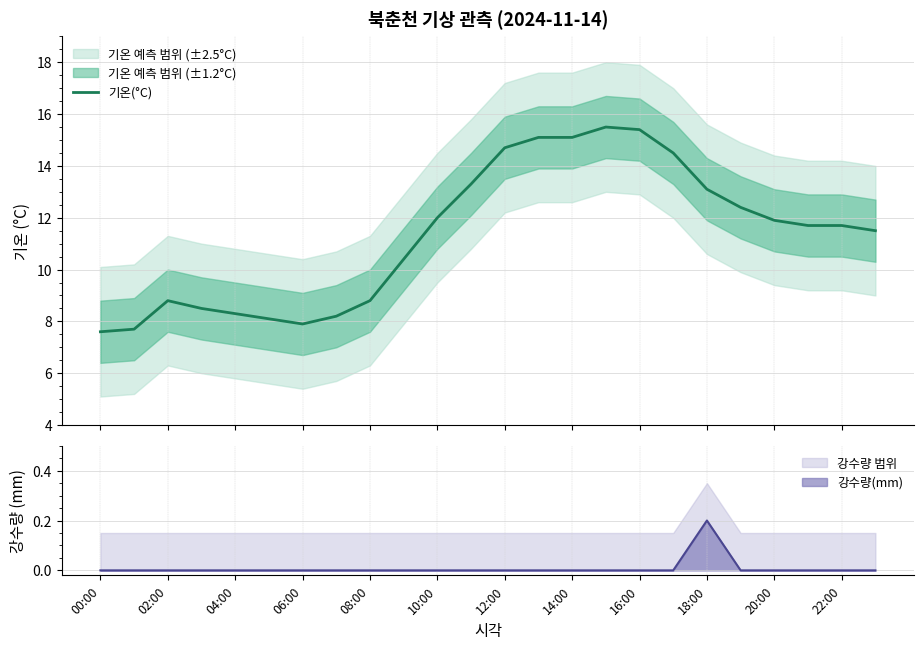

True or false: 강수량 범위 and 강수량(mm) intersect in this chart.

False